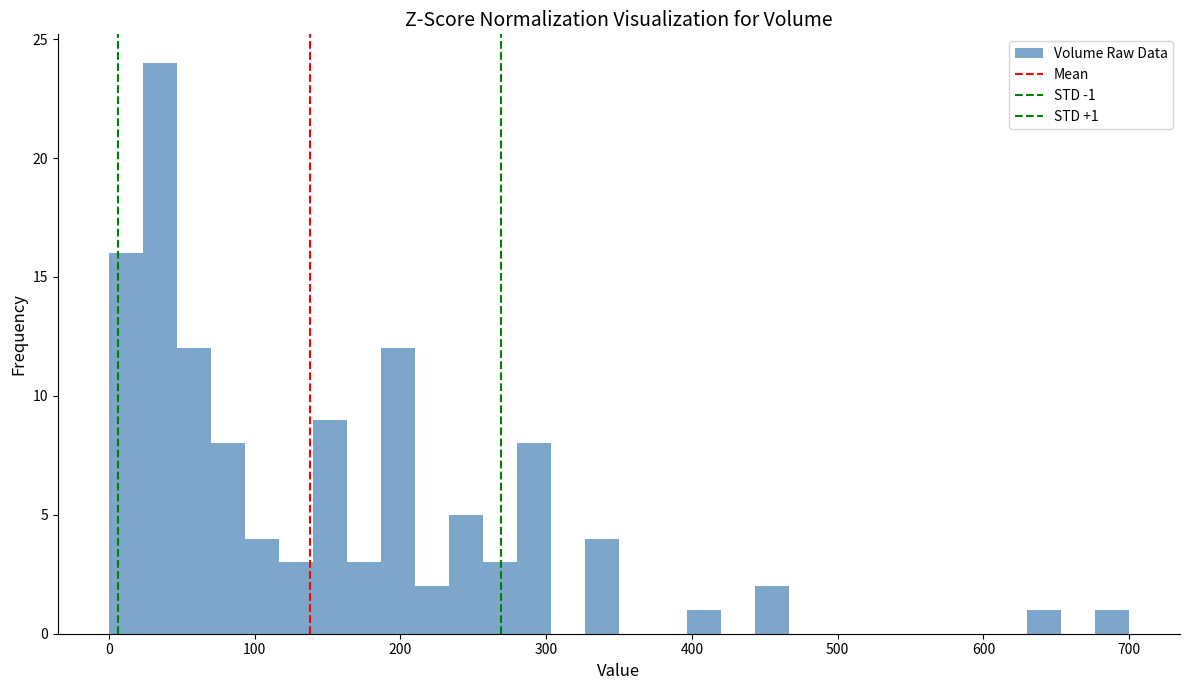

Read against the x-axis, roughly where is the centre of the tallest bar?

40